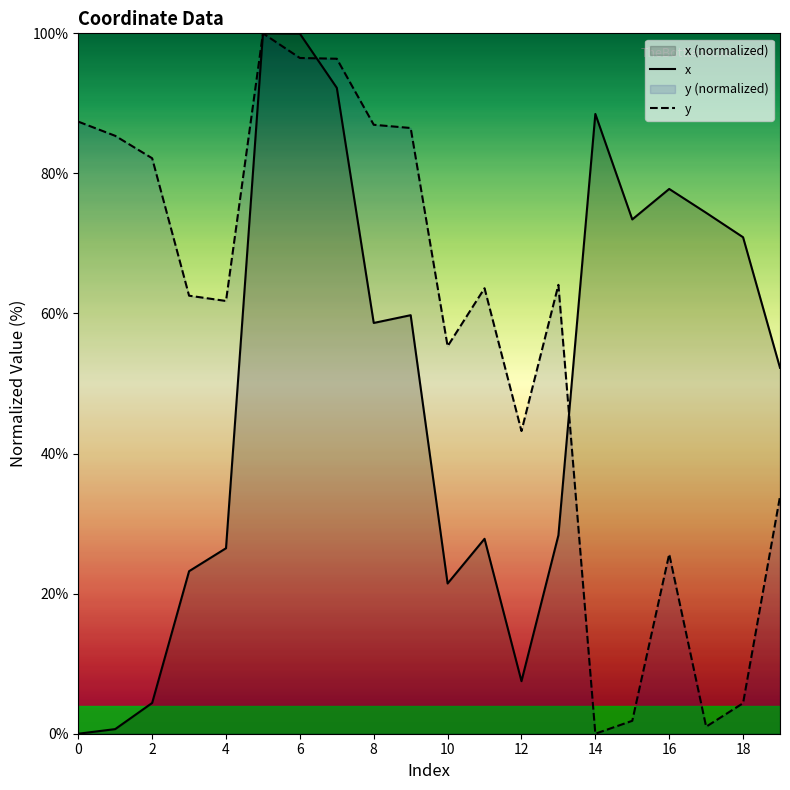

Reading right to left, what are all the values shown in this chart?

x: 52.2	70.9	74.4	77.8	73.4	88.5	28.3	7.5	27.8	21.4	59.8	58.6	92.2	100.0	100.0	26.5	23.2	4.4	0.7	0.0
y: 33.9	4.4	1.0	25.6	1.8	0.0	64.1	43.2	63.6	55.3	86.5	86.9	96.4	96.5	100.0	61.8	62.5	82.2	85.4	87.4